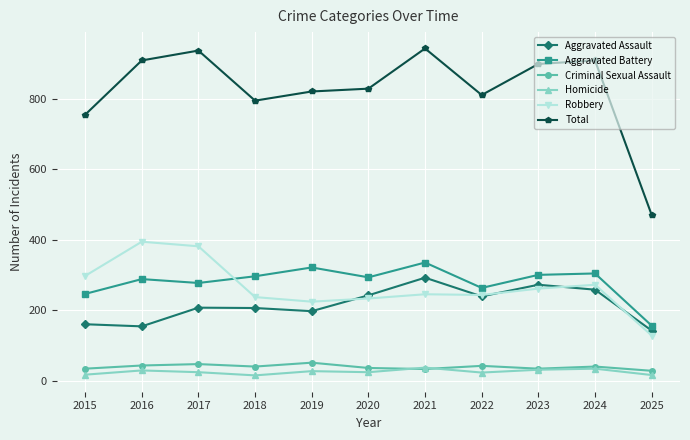

What is the difference between the highest and lowest values at 2015?

737